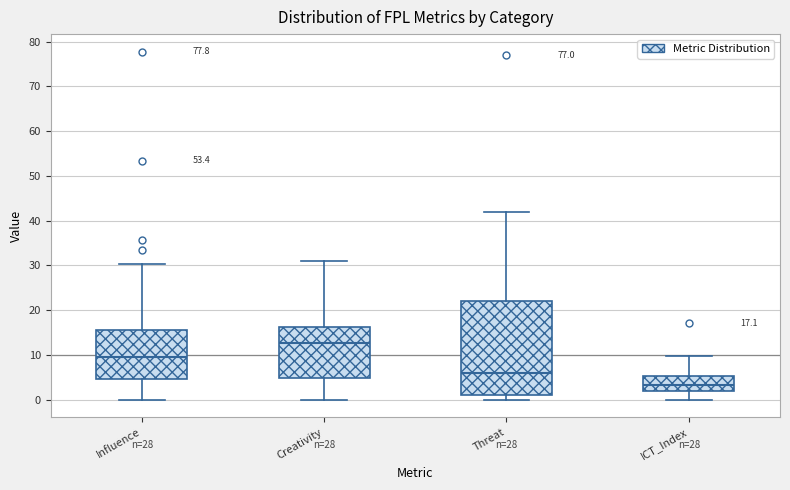

Which box's median line is the highest?

Creativity